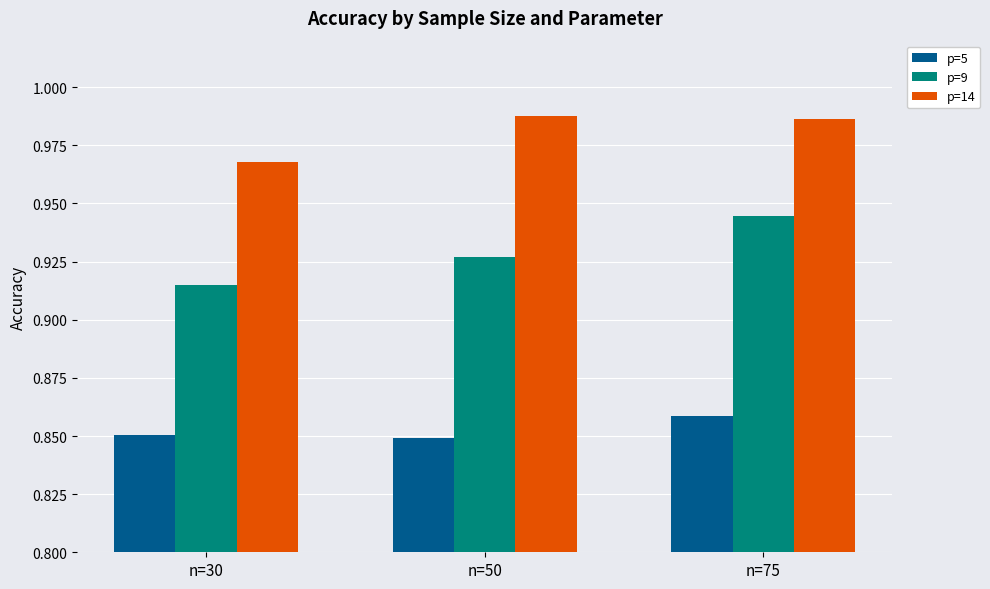

How many distinct data groups are displayed?

3